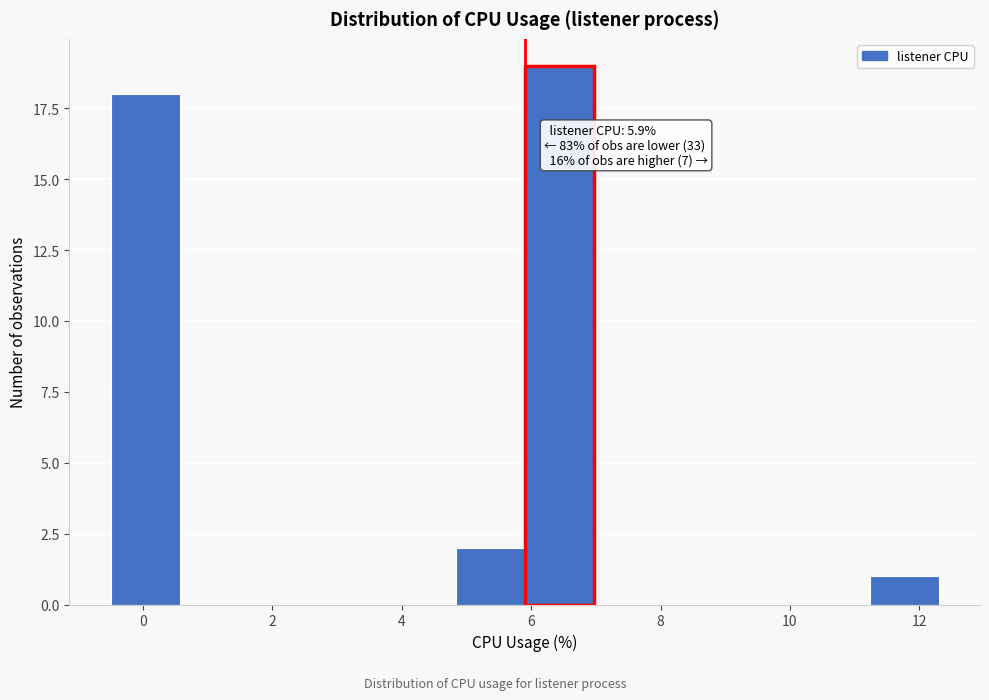

Over which range of the x-axis is the bar tallest?

6.0 to 7.0